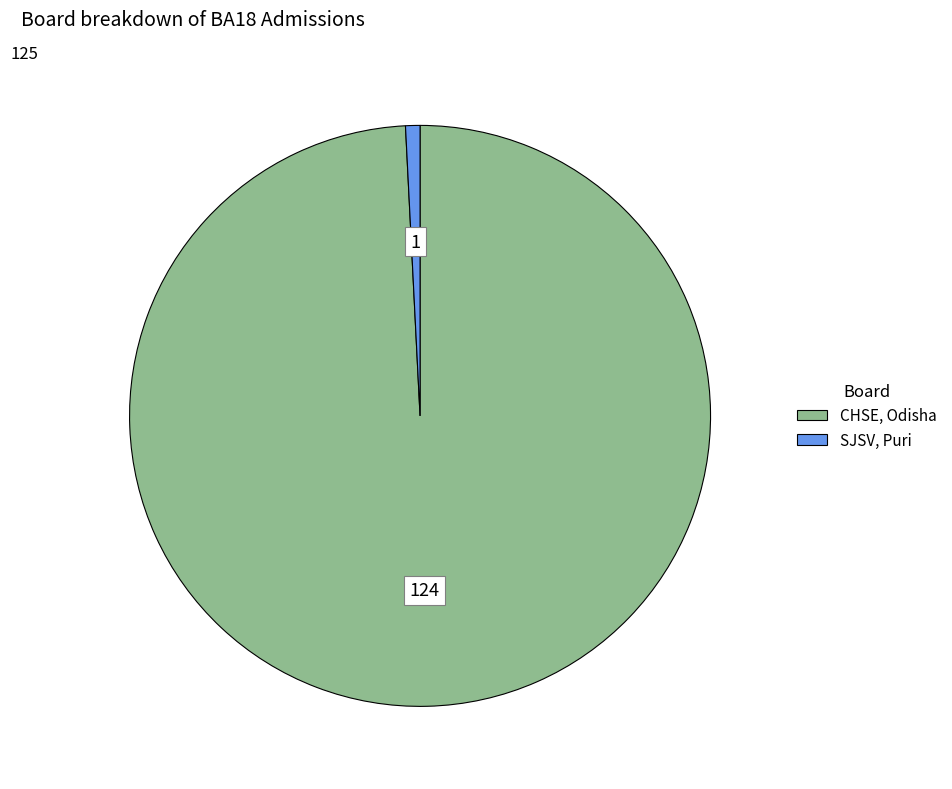

How many segments does this pie chart have?

2